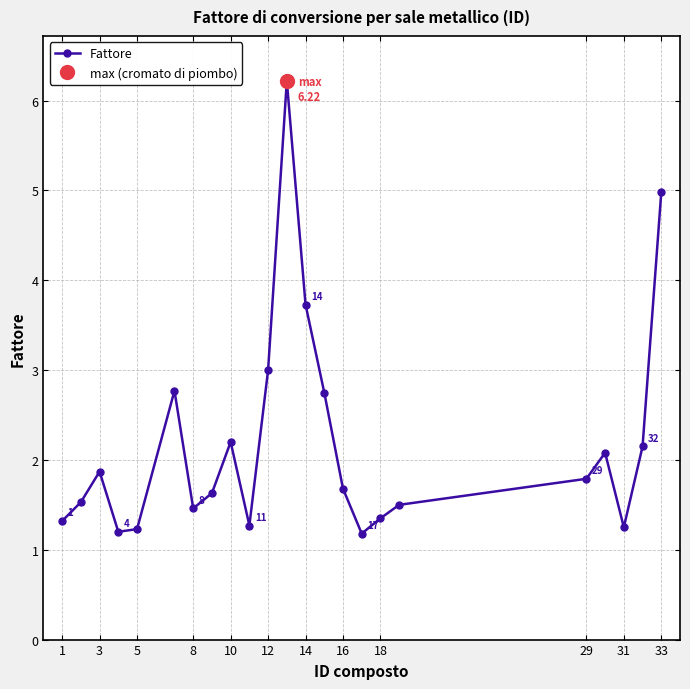

How many points are lower than both their immediate neighbors (excluding endpoints)?

5